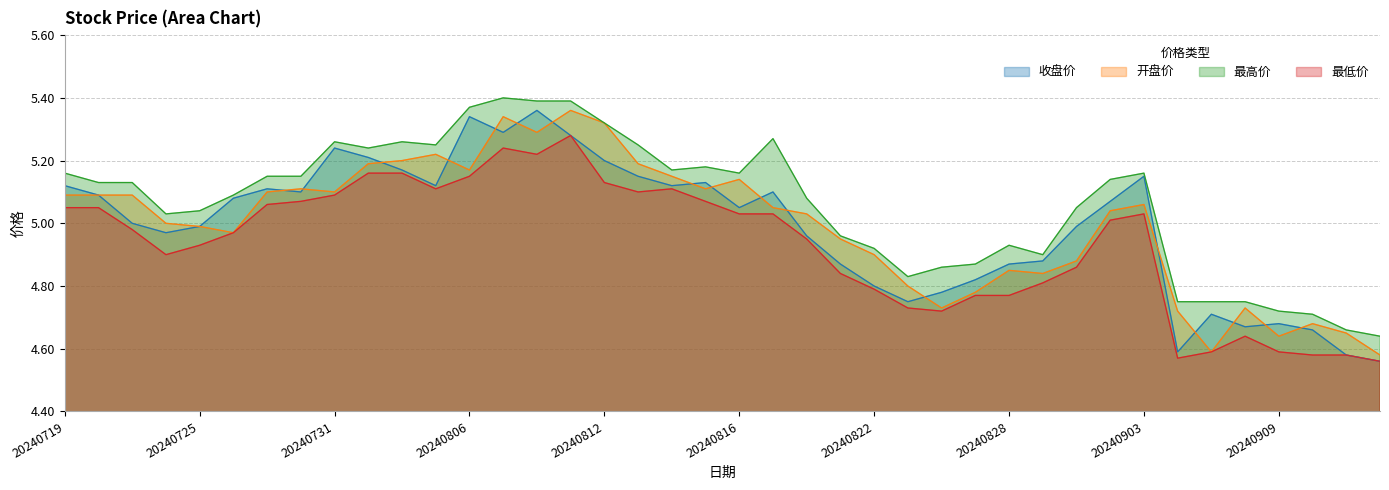

At how many categories does at least one series exceed 5?

26